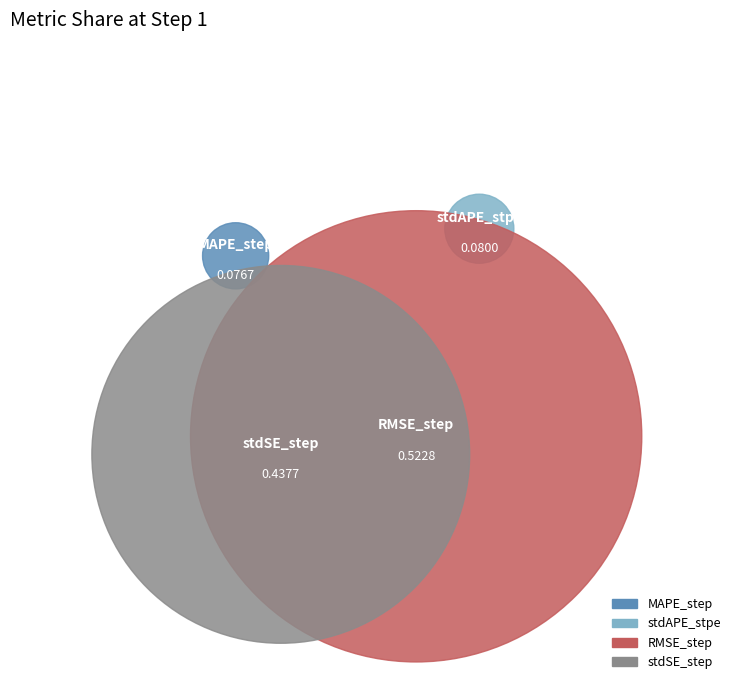

Count the number of slices in the pie.

4